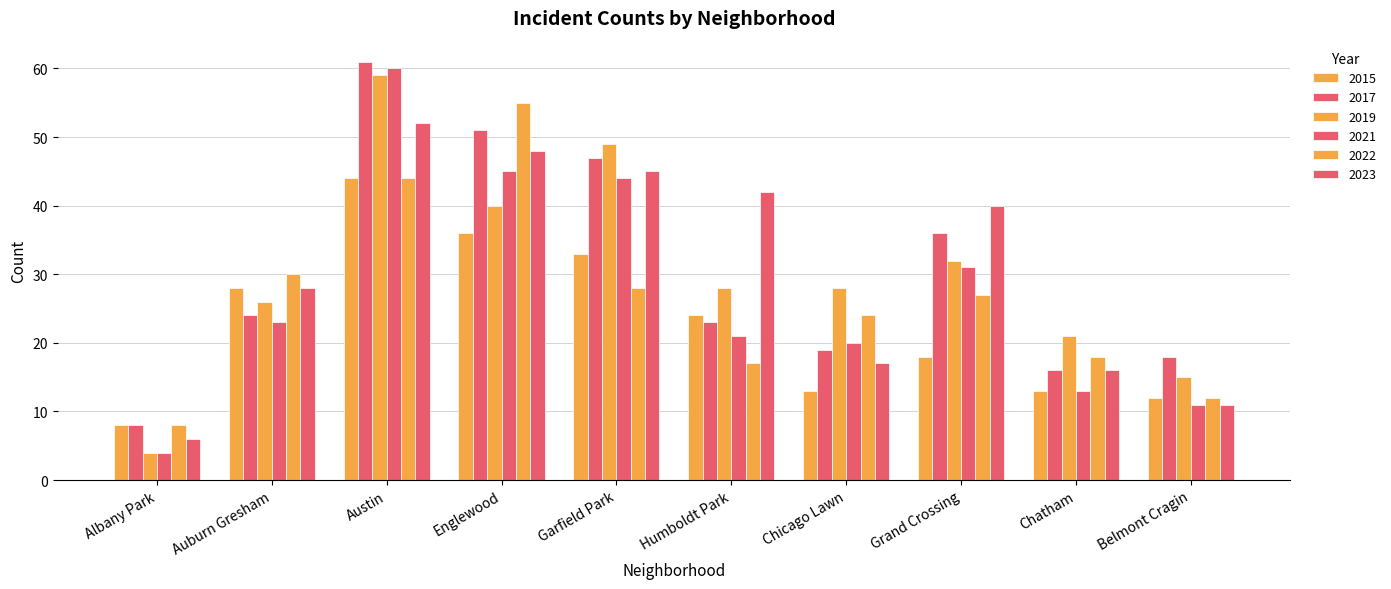

Count the number of categories in the chart.

10